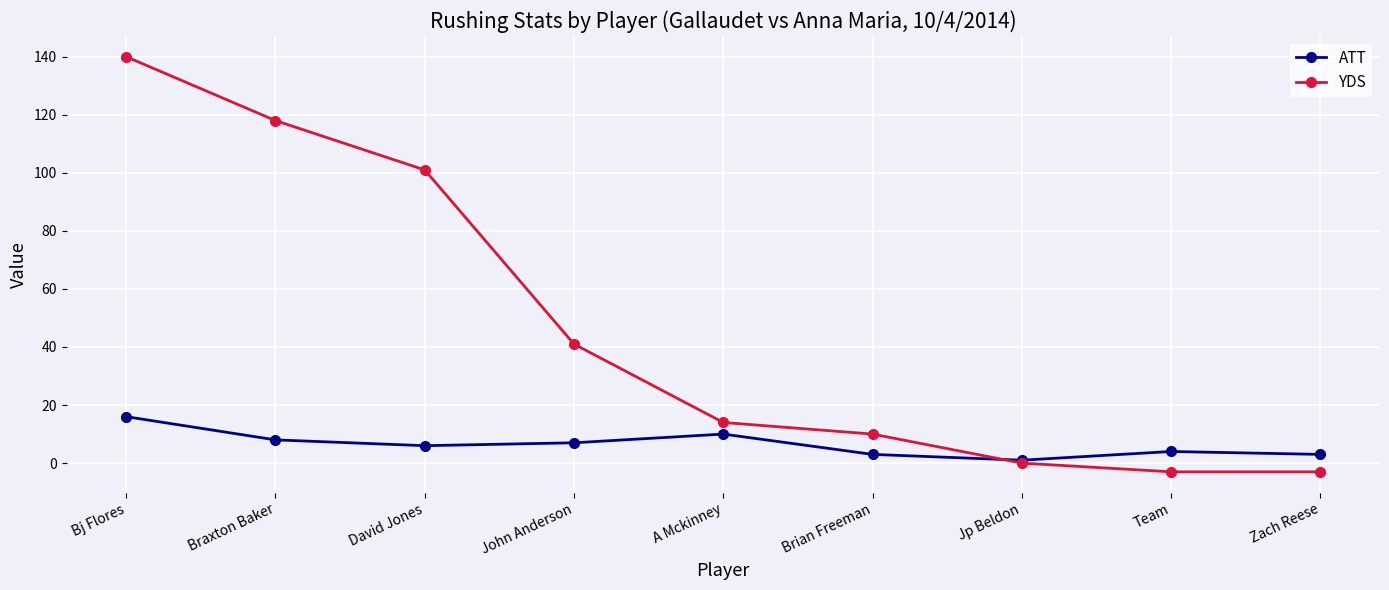

At which label is YDS closest to 68?

John Anderson